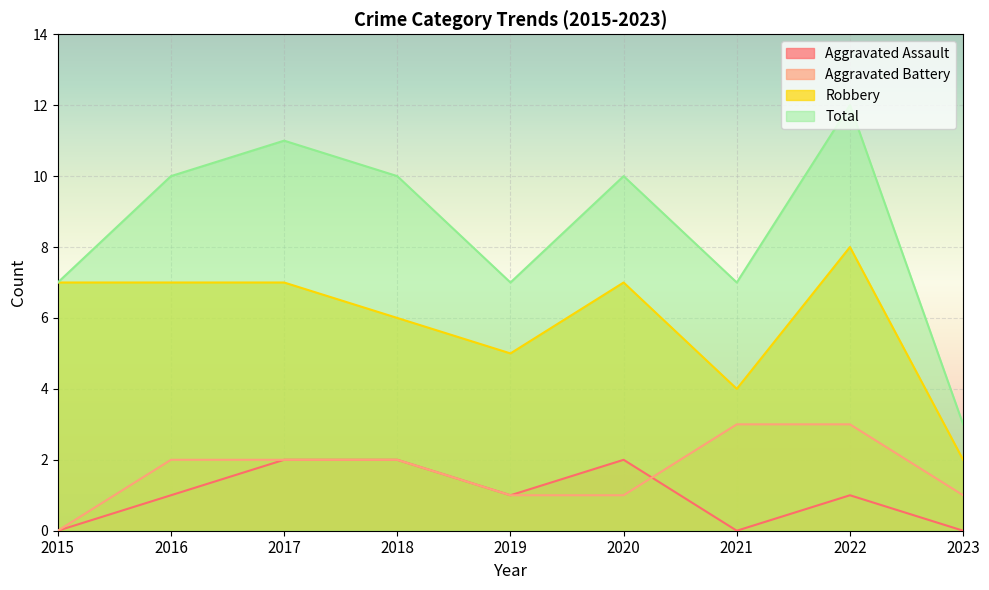

Which series has the largest range (max minus min)?

Total